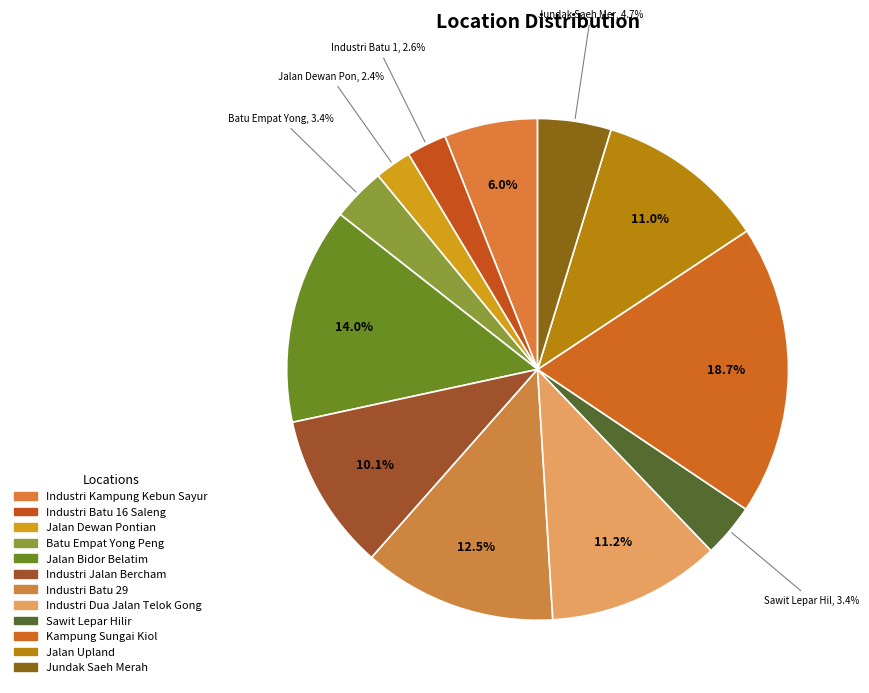

To the nearest percent, what is the difference between the Industri Jalan Bercham and Industri Dua Jalan Telok Gong slice percentages?

1%